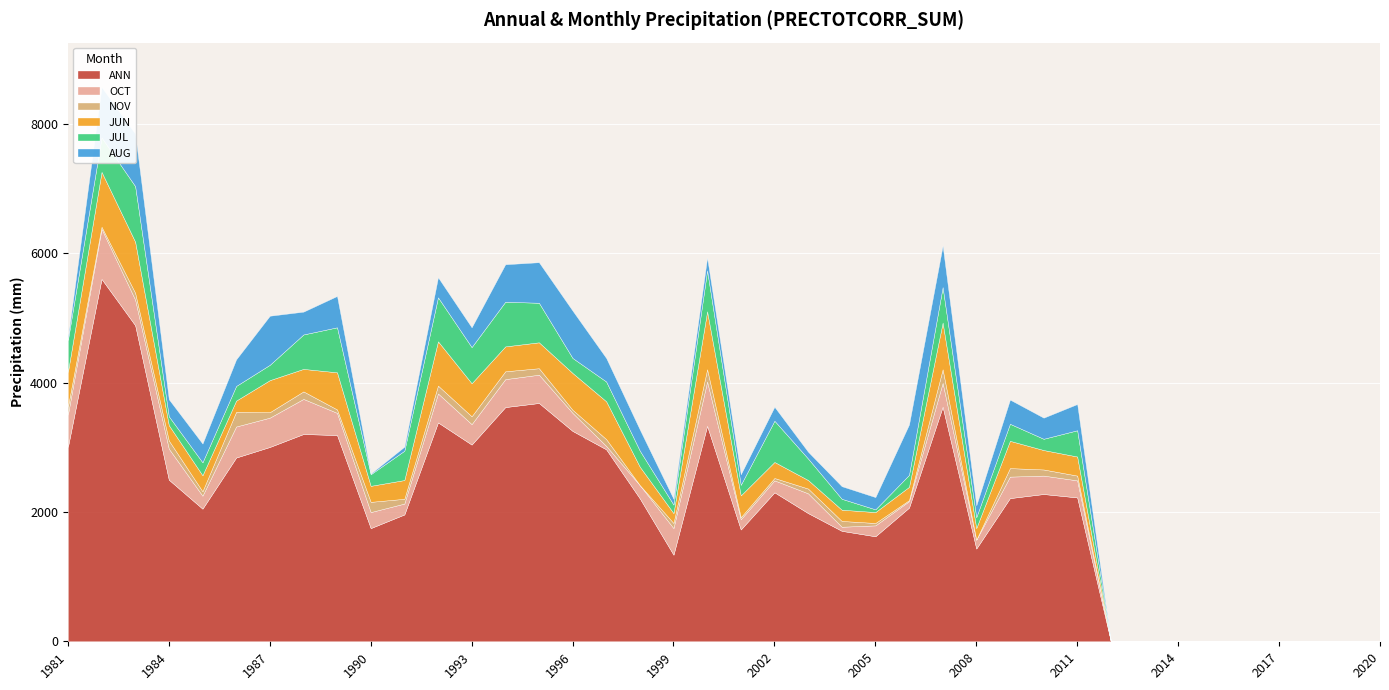

Reading left to right, list all the values displayed in this chart.

ANN: 1981=3005.9	1982=5605.7	1983=4888.5	1984=2499.6	1985=2051.4	1986=2842.4	1987=3005.9	1988=3206.2	1989=3190.4	1990=1750.8	1991=1961.7	1992=3385.6	1993=3042.8	1994=3622.8	1995=3686.1	1996=3253.7	1997=2968.9	1998=2209.6	1999=1339.5	2000=3332.8	2001=1729.7	2002=2304.5	2003=1982.8	2004=1708.6	2005=1624.2	2006=2067.2	2007=3628.1	2008=1434.4	2009=2214.8	2010=2278.1	2011=2225.4	2012=0.0	2013=0.0	2014=0.0	2015=0.0	2016=0.0	2017=0.0	2018=0.0	2019=0.0	2020=0.0
OCT: 1981=501.0	1982=775.2	1983=395.5	1984=479.9	1985=200.4	1986=479.9	1987=453.5	1988=543.2	1989=342.8	1990=247.8	1991=168.8	1992=448.2	1993=316.4	1994=432.4	1995=437.7	1996=279.5	1997=52.7	1998=205.7	1999=411.3	2000=685.5	2001=158.2	2002=184.6	2003=305.9	2004=63.3	2005=168.8	2006=100.2	2007=369.1	2008=137.1	2009=332.2	2010=284.8	2011=263.7	2012=0.0	2013=0.0	2014=0.0	2015=0.0	2016=0.0	2017=0.0	2018=0.0	2019=0.0	2020=0.0
NOV: 1981=121.3	1982=31.6	1983=105.5	1984=126.6	1985=68.5	1986=226.8	1987=84.4	1988=116.0	1989=52.7	1990=158.2	1991=73.8	1992=121.3	1993=121.3	1994=121.3	1995=100.2	1996=47.5	1997=105.5	1998=0.0	1999=79.1	2000=189.8	2001=31.6	2002=36.9	2003=73.8	2004=89.7	2005=36.9	2006=15.8	2007=210.9	2008=0.0	2009=131.8	2010=94.9	2011=73.8	2012=0.0	2013=0.0	2014=0.0	2015=0.0	2016=0.0	2017=0.0	2018=0.0	2019=0.0	2020=0.0
JUN: 1981=537.9	1982=849.0	1983=791.0	1984=237.3	1985=247.8	1986=174.0	1987=495.7	1988=348.1	1989=574.8	1990=247.8	1991=290.0	1992=685.5	1993=511.5	1994=385.0	1995=400.8	1996=569.5	1997=585.4	1998=284.8	1999=152.9	2000=896.5	2001=337.5	2002=247.8	2003=131.8	2004=174.0	2005=168.8	2006=205.7	2007=722.5	2008=179.3	2009=421.9	2010=300.6	2011=295.3	2012=0.0	2013=0.0	2014=0.0	2015=0.0	2016=0.0	2017=0.0	2018=0.0	2019=0.0	2020=0.0
JUL: 1981=495.7	1982=532.6	1983=859.6	1984=137.1	1985=200.4	1986=226.8	1987=237.3	1988=532.6	1989=696.1	1990=179.3	1991=453.5	1992=680.3	1993=559.0	1994=690.8	1995=611.7	1996=232.0	1997=305.9	1998=247.8	1999=131.8	2000=632.8	2001=163.5	2002=638.1	2003=332.2	2004=168.8	2005=42.2	2006=184.6	2007=548.4	2008=168.8	2009=263.7	2010=174.0	2011=406.1	2012=0.0	2013=0.0	2014=0.0	2015=0.0	2016=0.0	2017=0.0	2018=0.0	2019=0.0	2020=0.0
AUG: 1981=36.9	1982=780.5	1983=812.1	1984=263.7	1985=290.0	1986=411.3	1987=759.4	1988=353.3	1989=485.2	1990=10.6	1991=63.3	1992=311.1	1993=305.9	1994=580.1	1995=627.5	1996=733.0	1997=363.9	1998=326.9	1999=89.7	2000=200.4	2001=163.5	2002=216.2	2003=105.5	2004=195.1	2005=189.8	2006=780.5	2007=643.4	2008=184.6	2009=374.4	2010=326.9	2011=406.1	2012=0.0	2013=0.0	2014=0.0	2015=0.0	2016=0.0	2017=0.0	2018=0.0	2019=0.0	2020=0.0